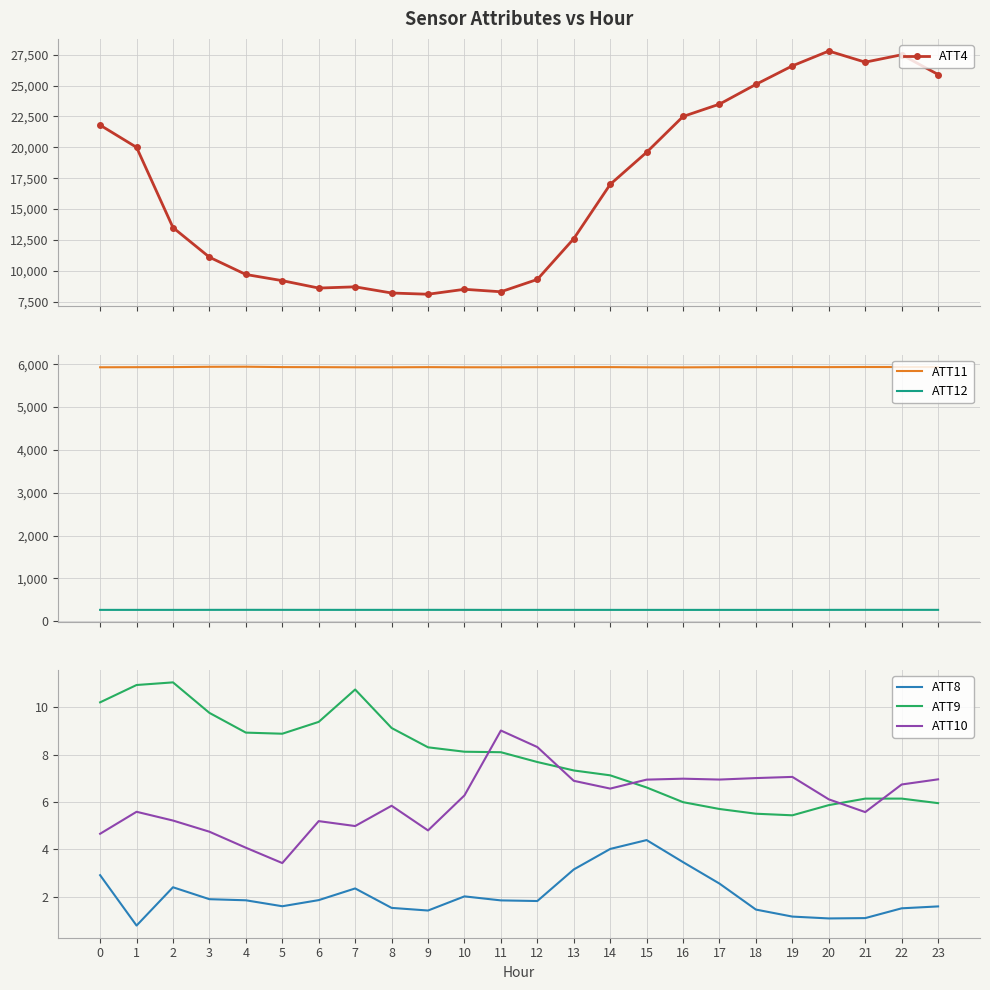

Reading left to right, what are all the values shown in this chart?

ATT4: 0=21800.0	1=20000.0	2=13500.0	3=11100.0	4=9700.0	5=9200.0	6=8600.0	7=8700.0	8=8200.0	9=8100.0	10=8500.0	11=8300.0	12=9300.0	13=12600.0	14=17000.0	15=19600.0	16=22500.0	17=23500.0	18=25100.0	19=26600.0	20=27800.0	21=26900.0	22=27500.0	23=25900.0
ATT11: 0=5928.1	1=5930.5	2=5932.3	3=5939.3	4=5941.3	5=5932.5	6=5930.8	7=5927.6	8=5927.7	9=5931.4	10=5928.2	11=5927.5	12=5930.1	13=5931.5	14=5932.0	15=5927.8	16=5926.0	17=5930.2	18=5931.4	19=5932.5	20=5931.8	21=5934.3	22=5934.2	23=5933.2
ATT12: 0=266.7	1=266.8	2=266.8	3=267.4	4=267.9	5=267.5	6=267.3	7=267.0	8=267.2	9=267.6	10=267.2	11=266.7	12=266.9	13=266.8	14=266.7	15=266.6	16=266.4	17=266.5	18=266.4	19=266.7	20=267.1	21=267.6	22=267.6	23=267.6
ATT8: 0=2.9	1=0.8	2=2.4	3=1.9	4=1.9	5=1.6	6=1.9	7=2.4	8=1.5	9=1.4	10=2.0	11=1.8	12=1.8	13=3.2	14=4.0	15=4.4	16=3.5	17=2.6	18=1.5	19=1.2	20=1.1	21=1.1	22=1.5	23=1.6
ATT9: 0=10.2	1=10.9	2=11.1	3=9.8	4=8.9	5=8.9	6=9.4	7=10.8	8=9.1	9=8.3	10=8.1	11=8.1	12=7.7	13=7.3	14=7.1	15=6.6	16=6.0	17=5.7	18=5.5	19=5.4	20=5.9	21=6.1	22=6.1	23=6.0
ATT10: 0=4.7	1=5.6	2=5.2	3=4.8	4=4.1	5=3.4	6=5.2	7=5.0	8=5.8	9=4.8	10=6.3	11=9.0	12=8.3	13=6.9	14=6.6	15=7.0	16=7.0	17=7.0	18=7.0	19=7.1	20=6.1	21=5.6	22=6.7	23=7.0